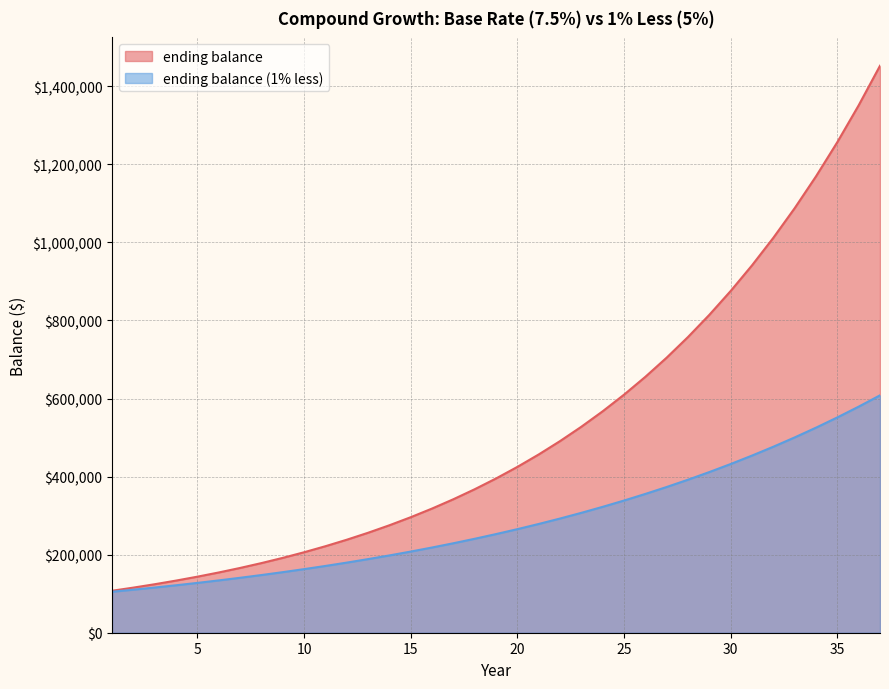

What is the difference between the maximum and minimum values in the ending balance (1% less) series?

503140.7